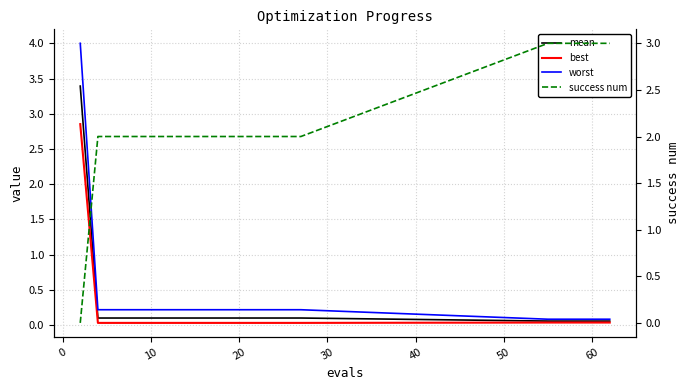

True or false: best and worst intersect in this chart.

False